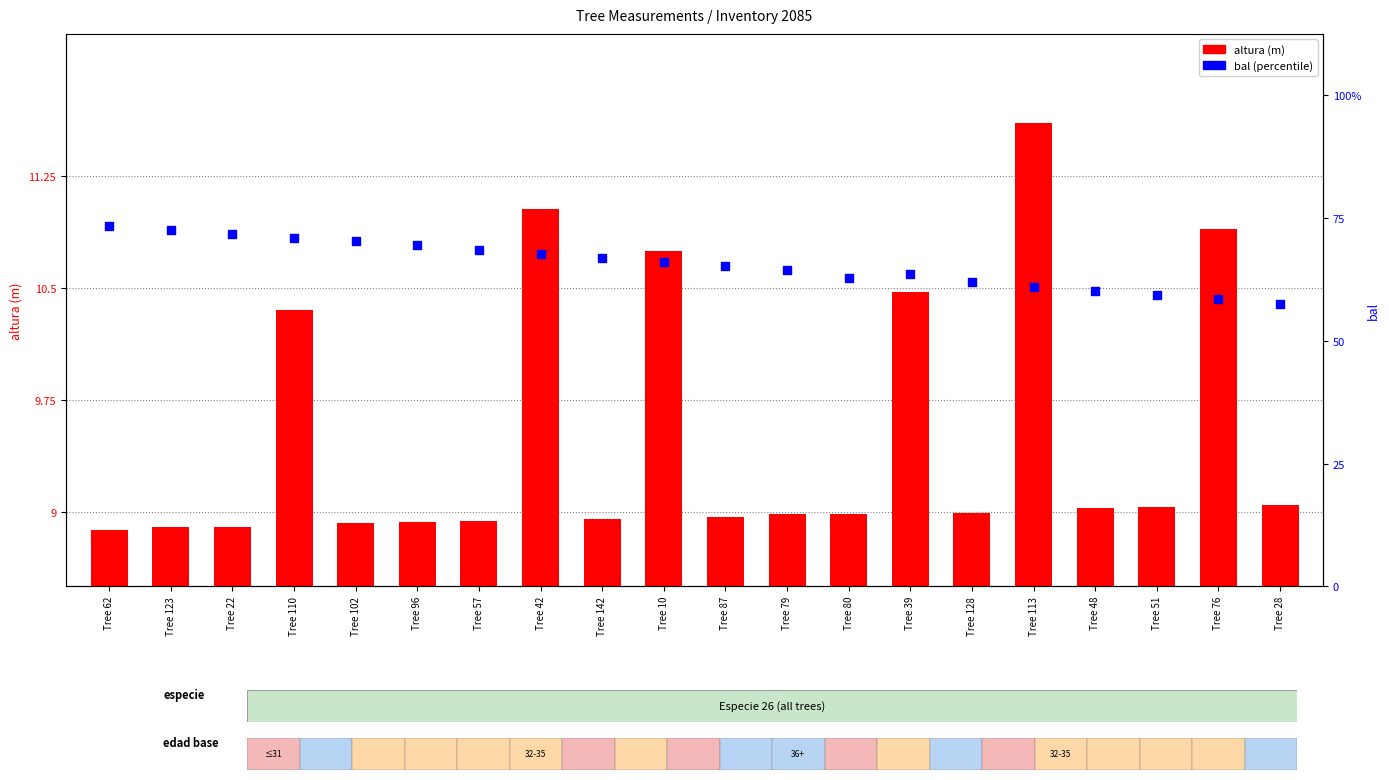

Is the value of bal at Tree 142 greater than the value of altura (m) at Tree 28?

Yes